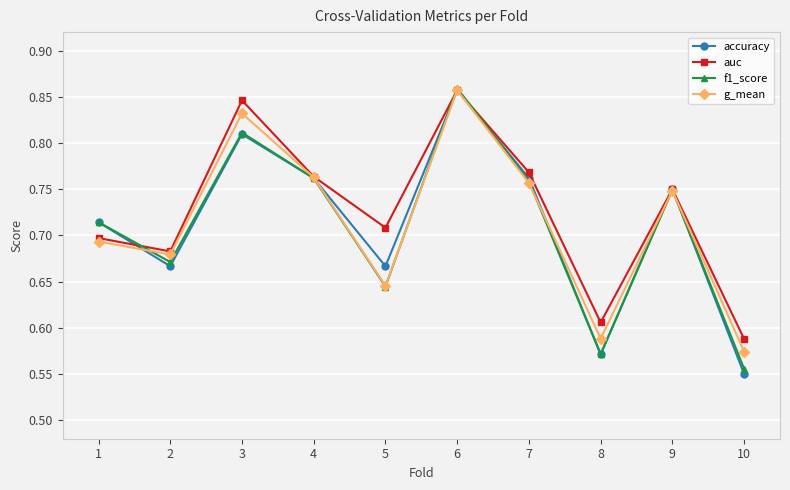

At which category is the sum across all series the highest?

6